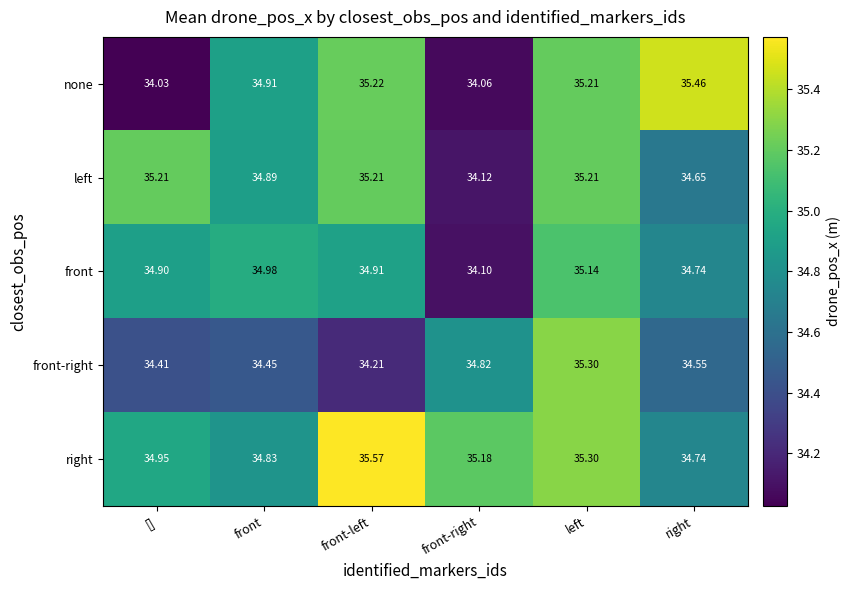

What is the greatest value displayed?

35.6